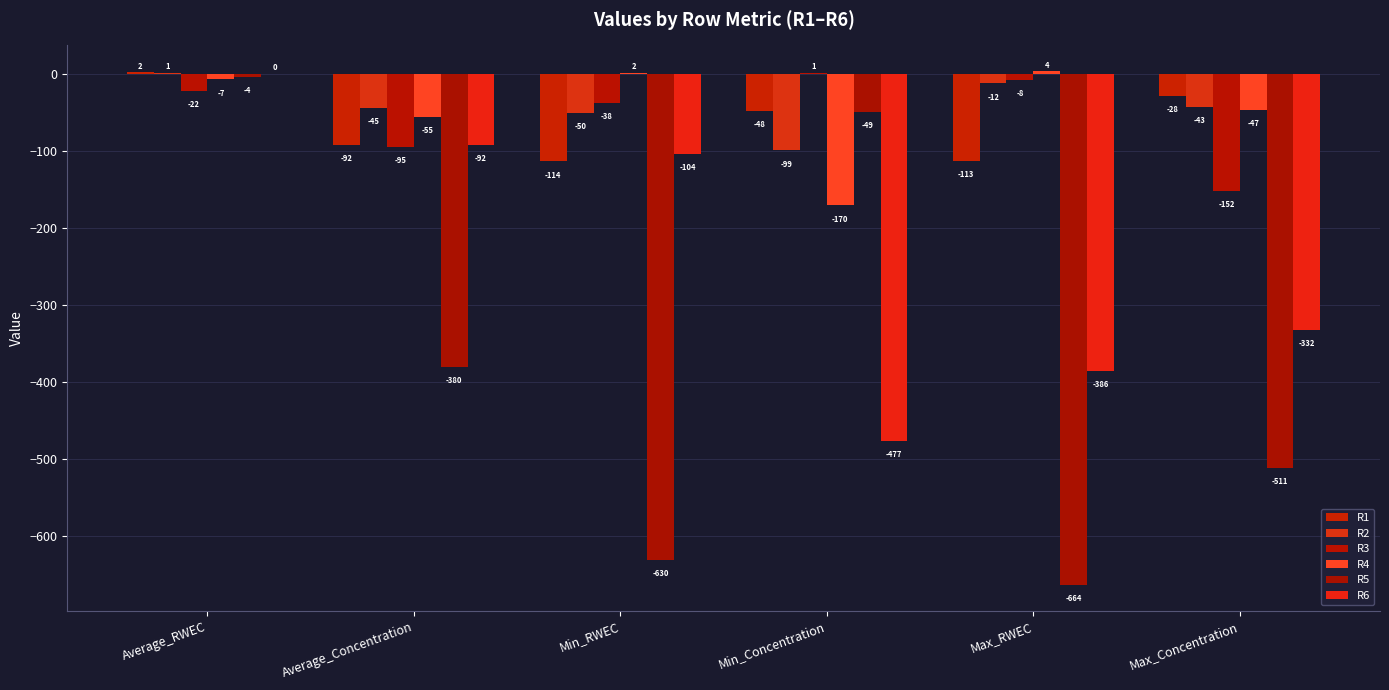

What is the label of the 5th bar from the right?

Average_Concentration